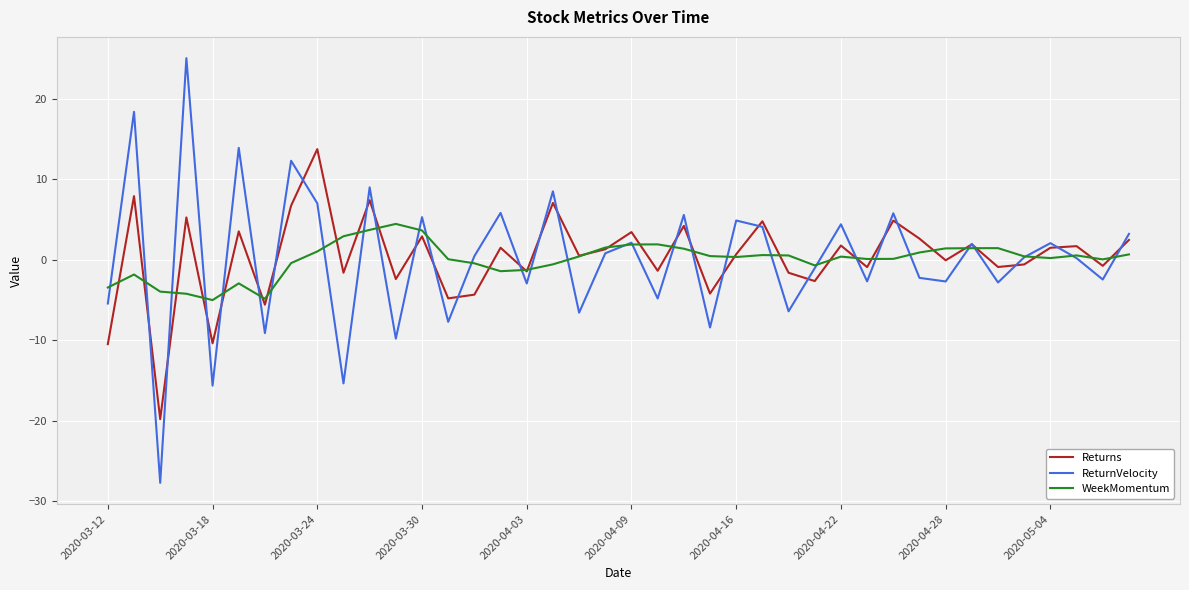

What is the difference between the second highest and second lowest values in the WeekMomentum series?

8.6